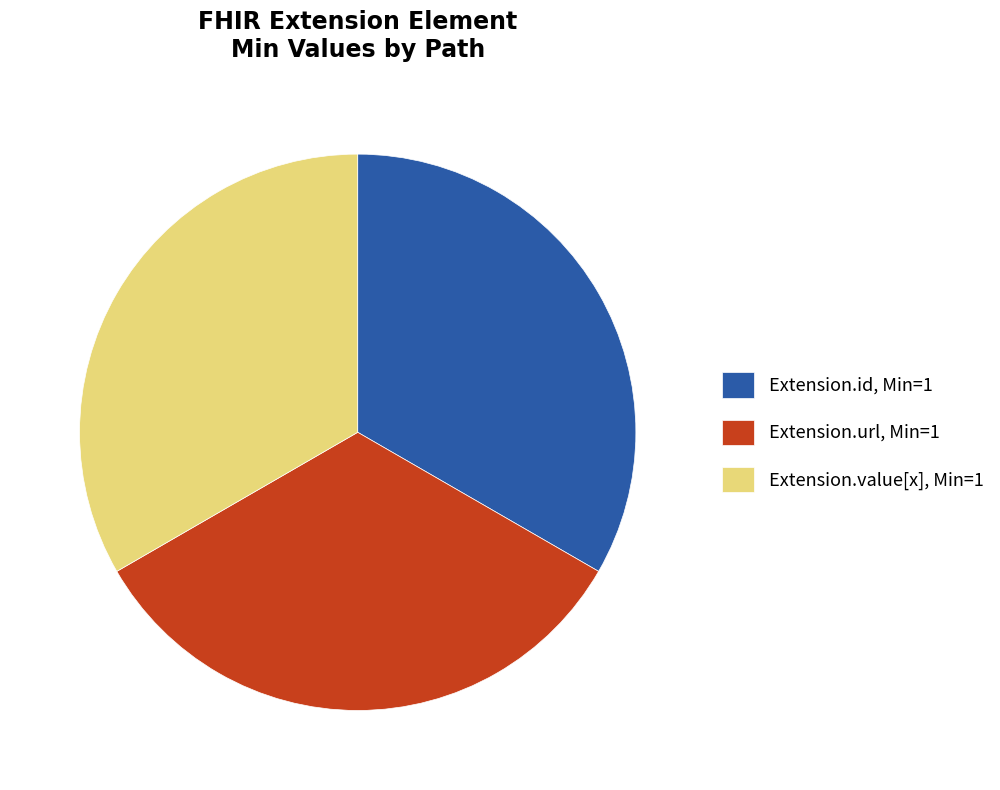

Does Extension.url, Min=1 account for over 50% of the chart?

No